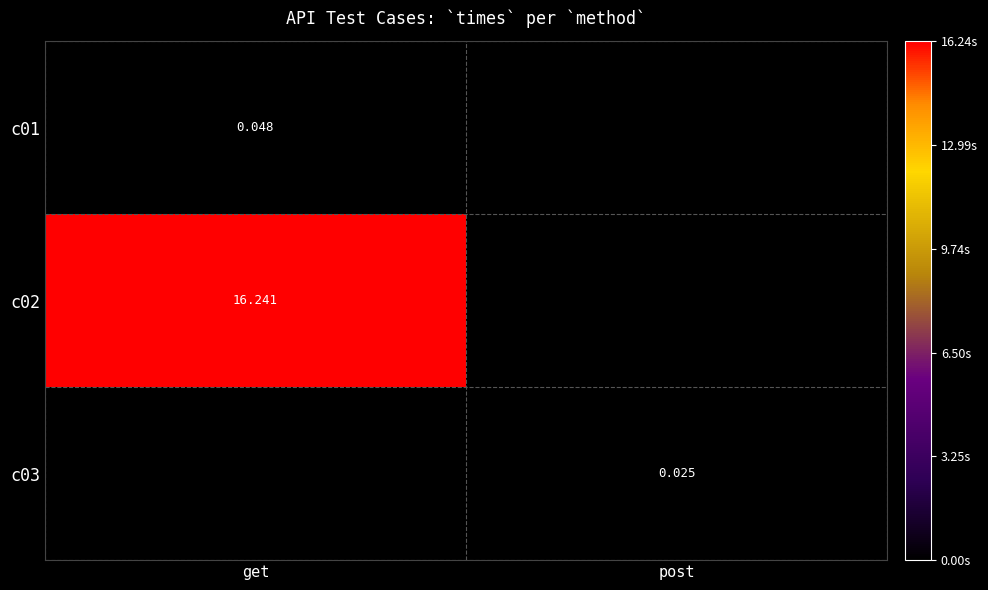

Rank the categories by c02 value from lowest to highest.

post, get